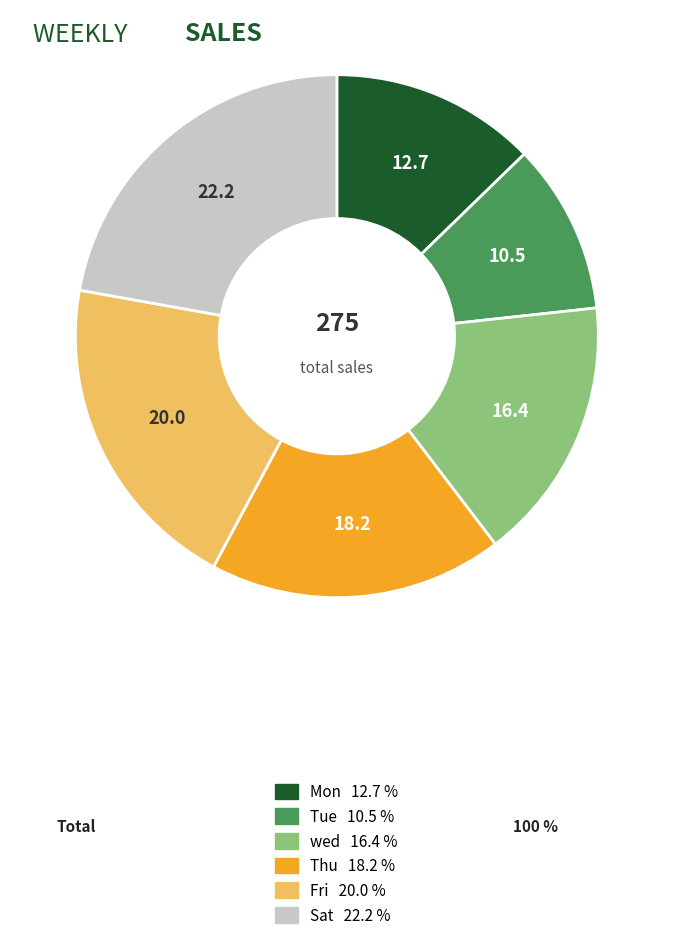

Rank the categories by value from highest to lowest.

Sat, Fri, Thu, wed, Mon, Tue